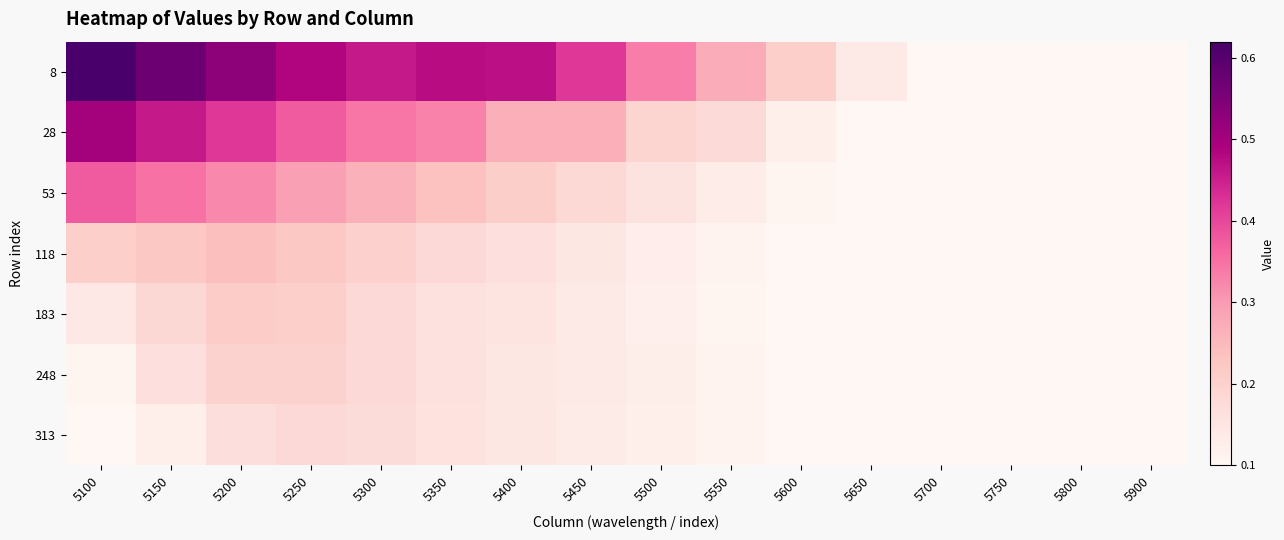

Read the 53 value at 5900.

0.1